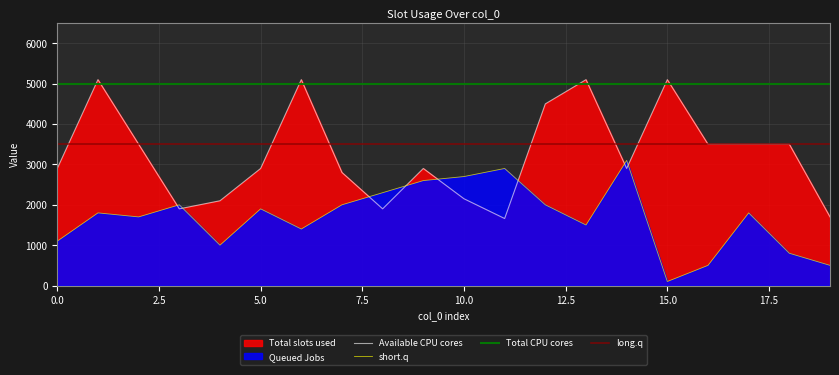

True or false: col_3 has a value of 1862 at 5100.

False